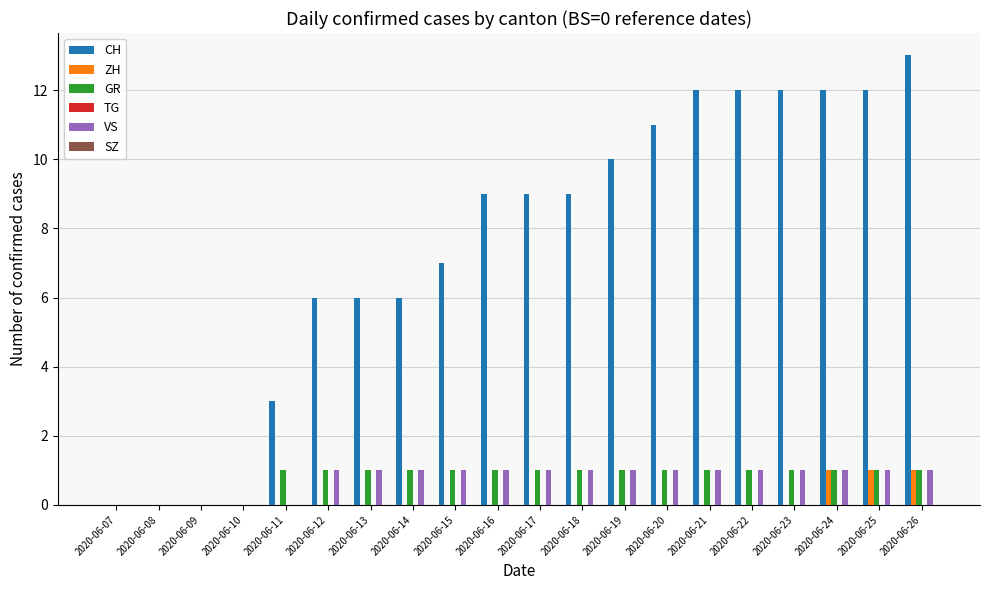

Which series changed the most between 2020-06-12 and 2020-06-23?

CH